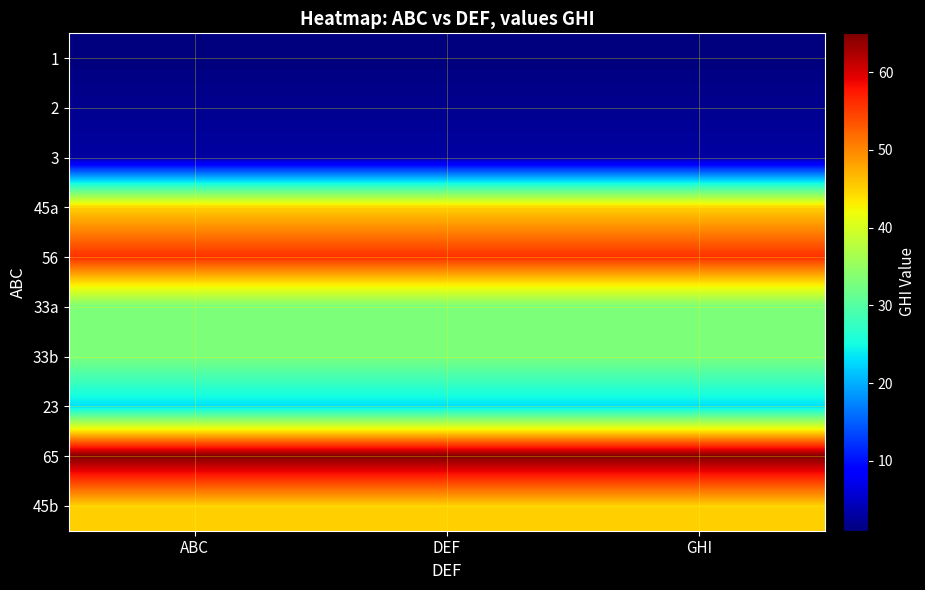

What is the spread (max minus min) of values at DEF?

64